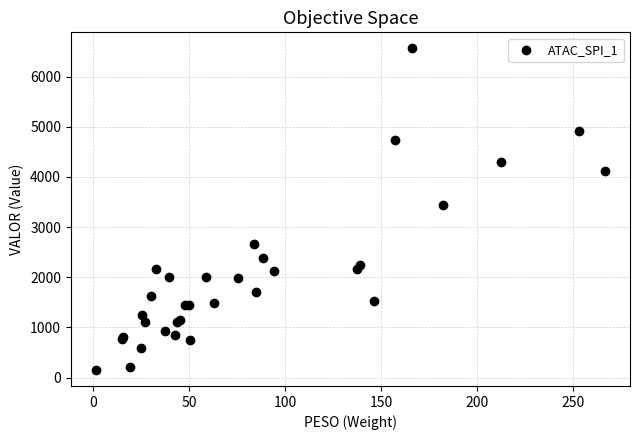

What Y value in the scatter plot is closest to 3357?

3447.0